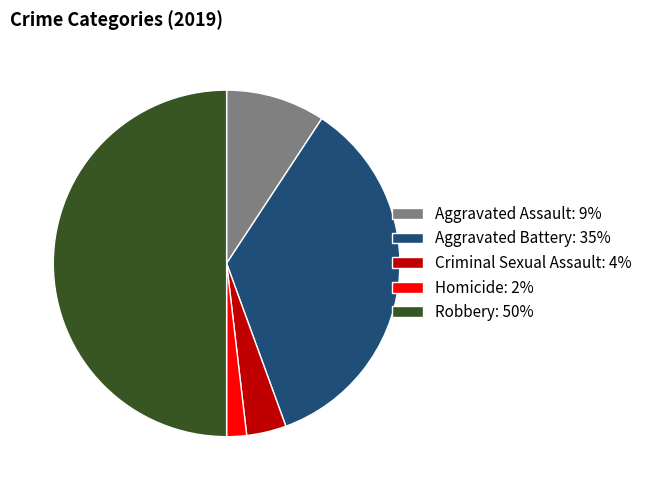

Is it true that Robbery is 50% of the pie?

True